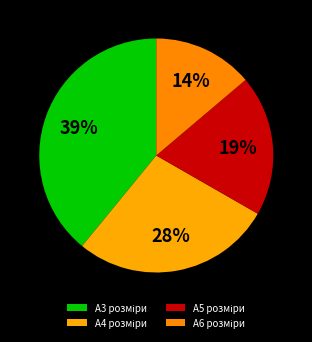

The А3 розміри slice represents 31% of the pie. True or false?

False